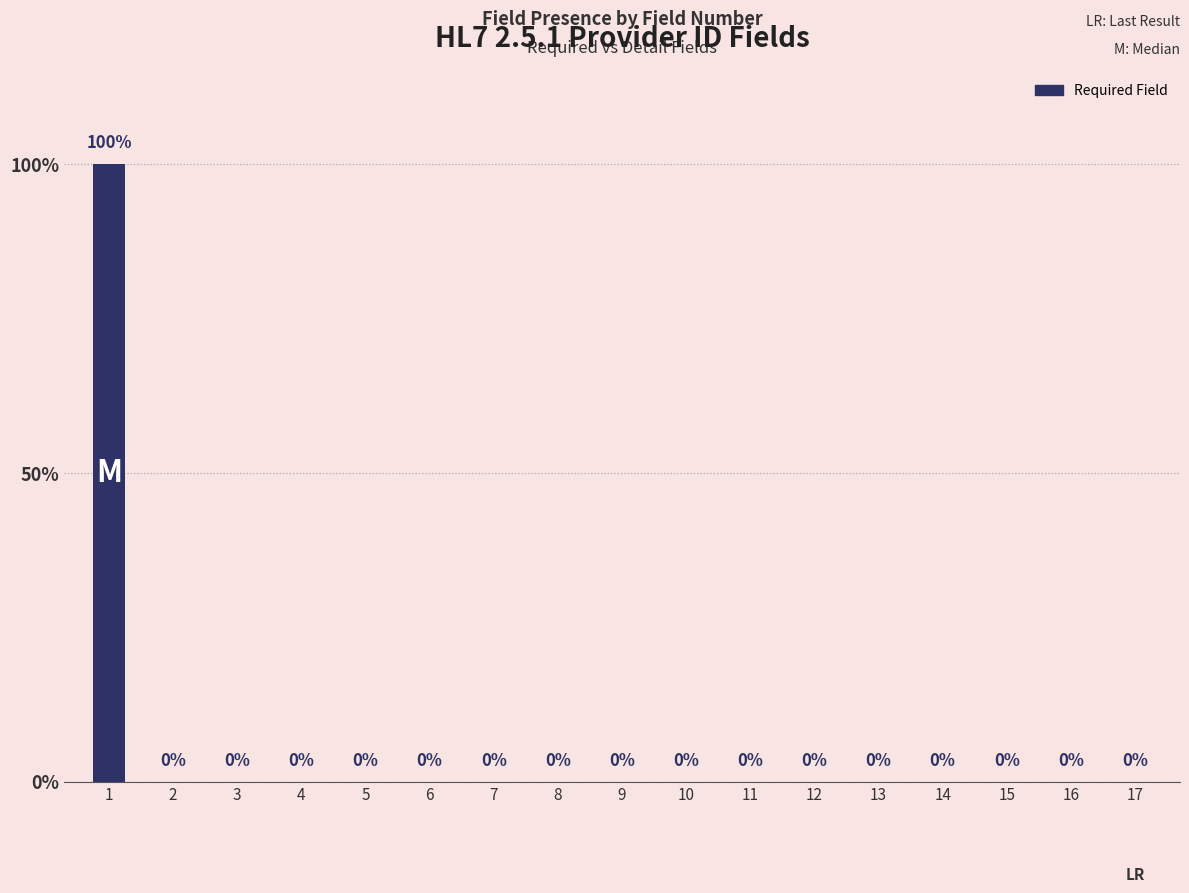

Are the bars grouped side by side (vs. stacked)?

No